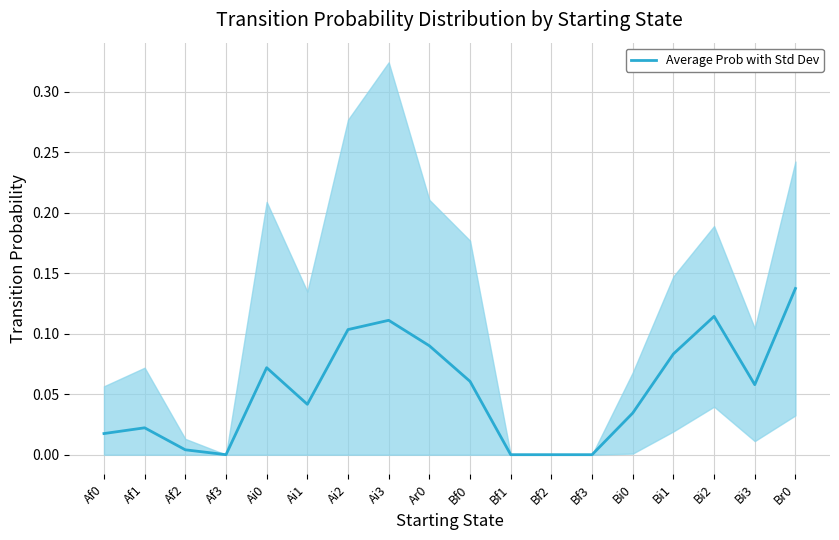

List the labels in order of value, smallest first.

Af3, Bf1, Bf2, Bf3, Af2, Af0, Af1, Bi0, Ai1, Bi3, Bf0, Ai0, Bi1, Ar0, Ai2, Ai3, Bi2, Br0